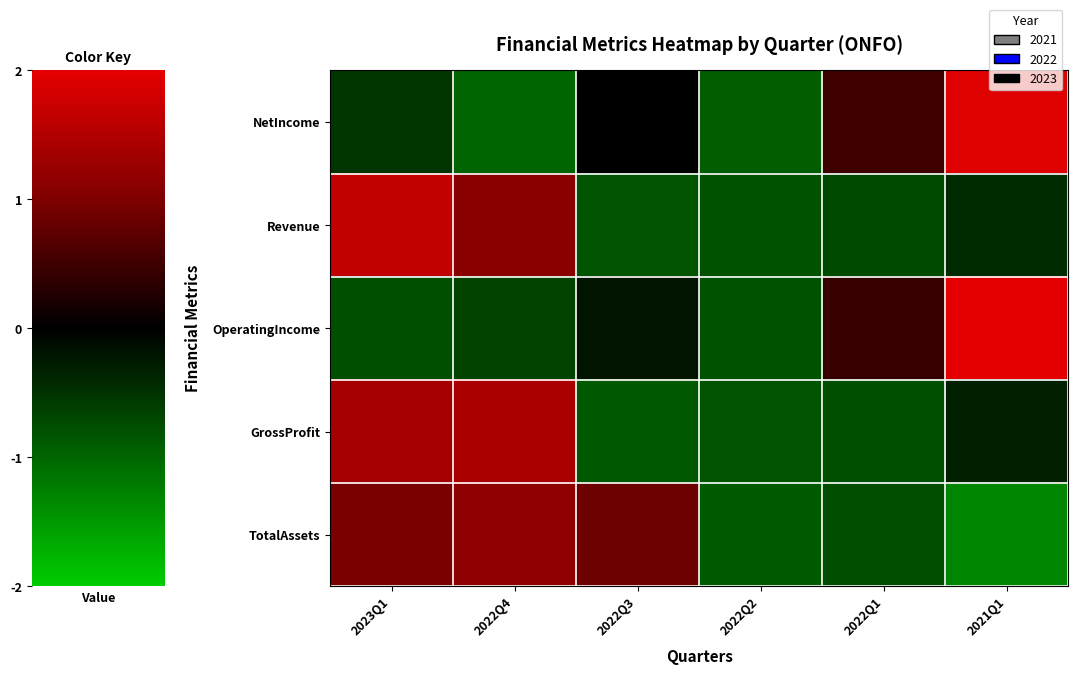

Between 2022Q3 and 2021Q1, which series saw the biggest shift?

OperatingIncome